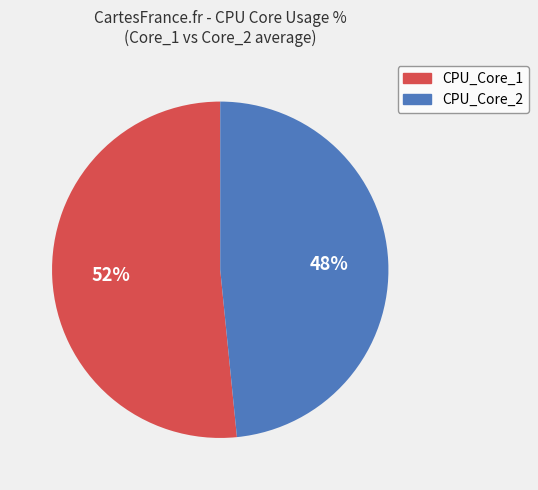

Is there any slice that represents more than half of the pie?

Yes